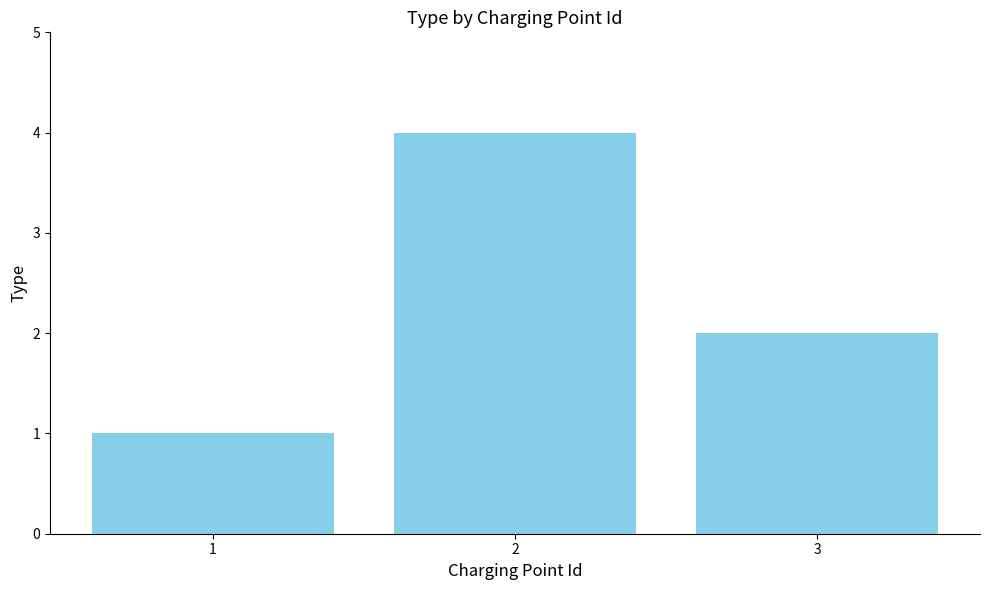

Does the chart contain stacked bars?

No